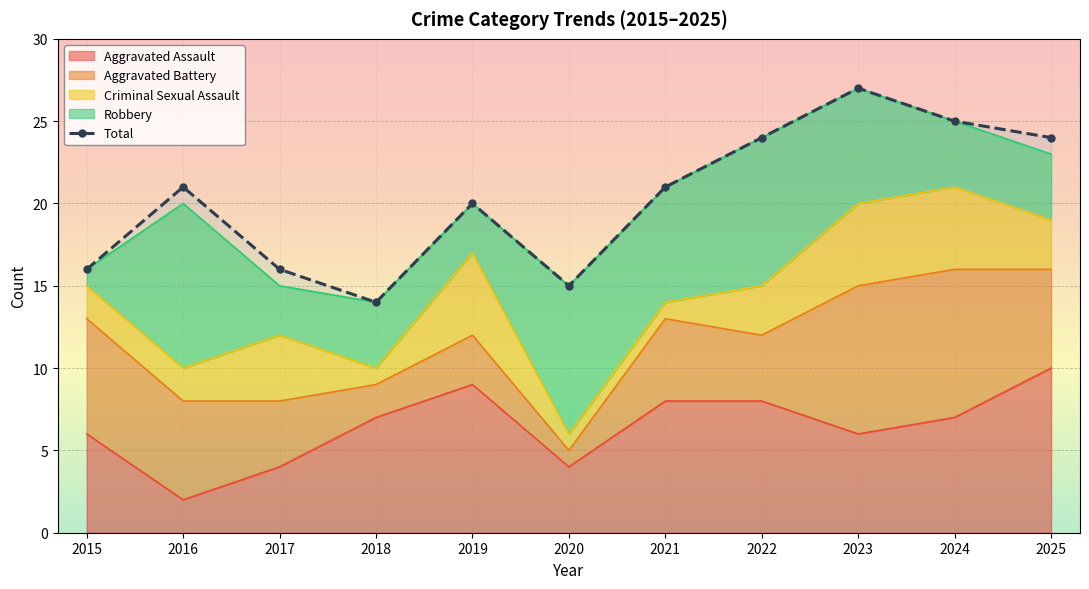

What is the smallest value displayed?

14